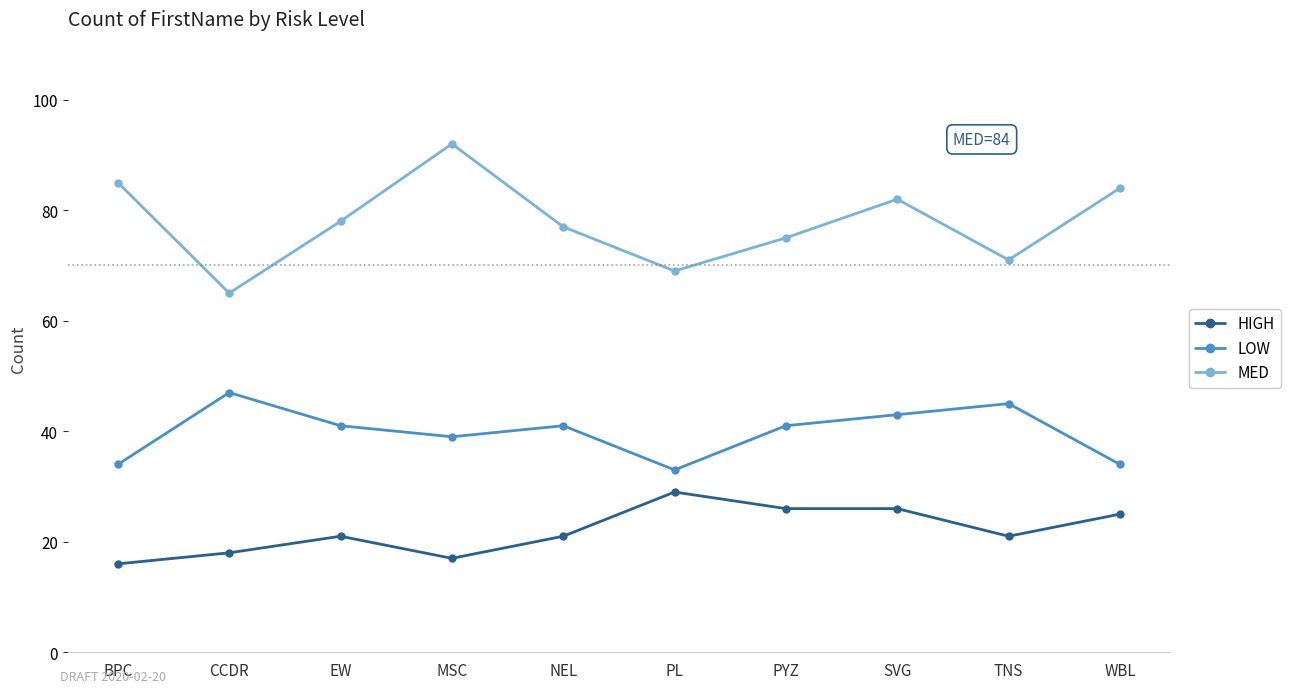

What is the approximate value of LOW at MSC?

39